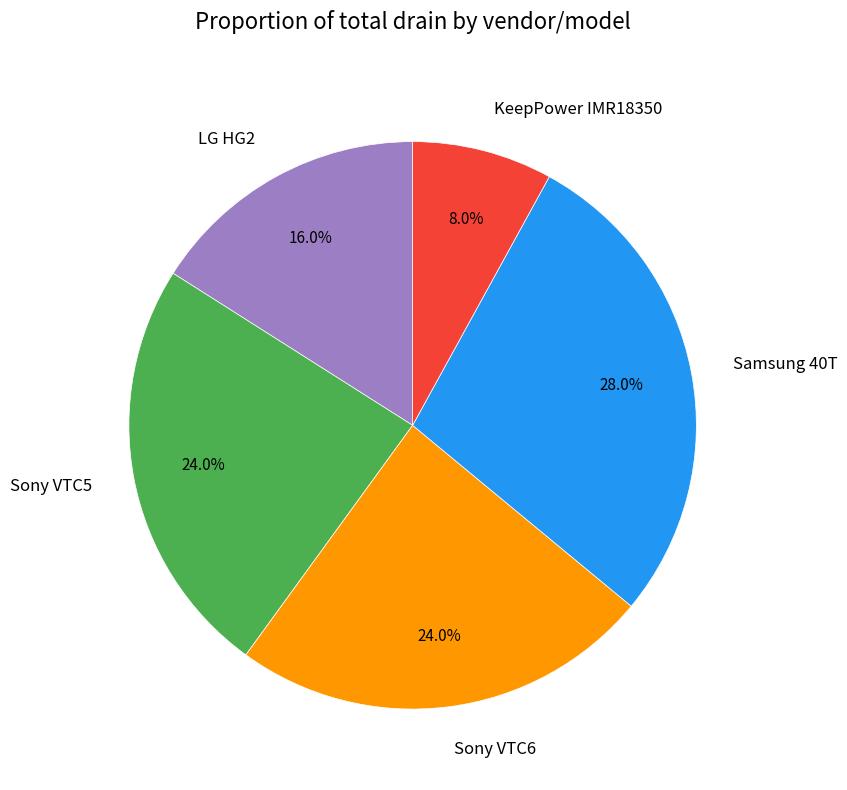

Does any single category account for the majority?

No